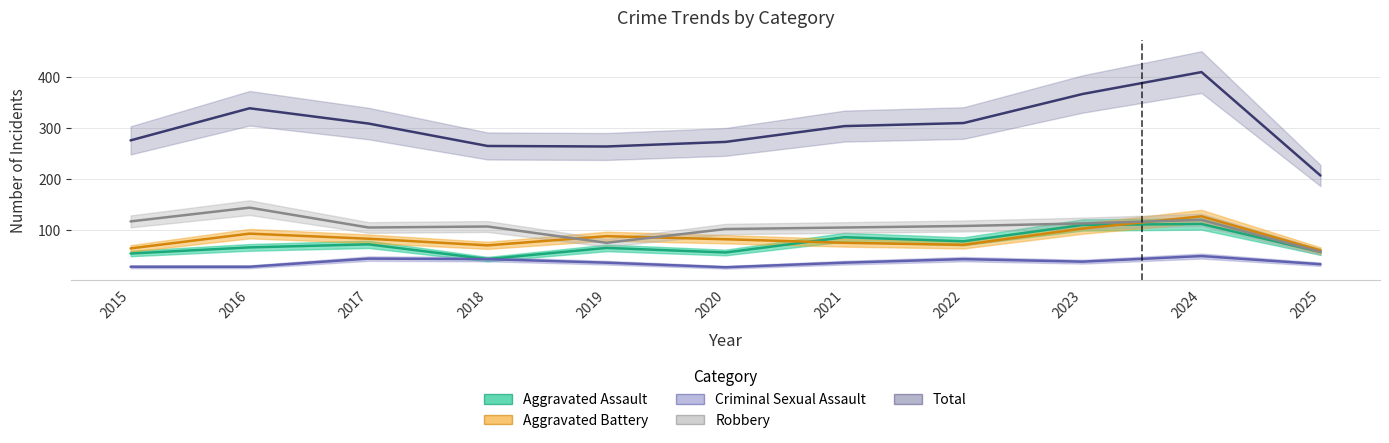

What are all the series names shown in the legend?

Aggravated Assault, Aggravated Battery, Criminal Sexual Assault, Robbery, Total